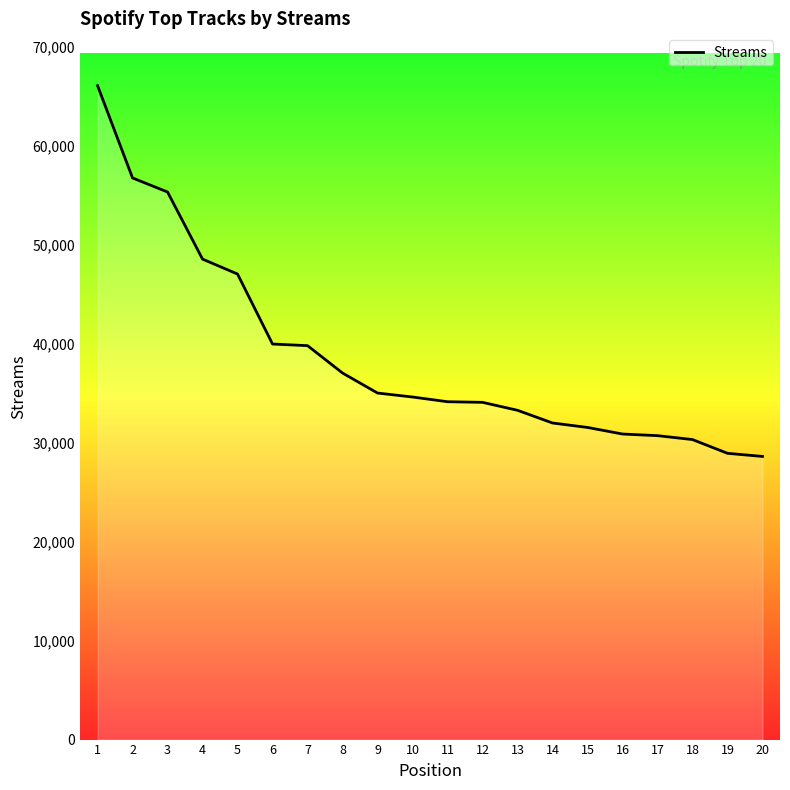

The chart shows a value of 41915 at 14. True or false?

False